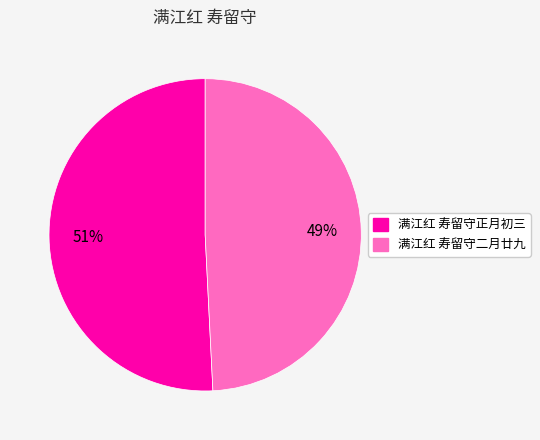

Do 满江红 寿留守正月初三 and 满江红 寿留守二月廿九 together represent more than half of the pie?

Yes